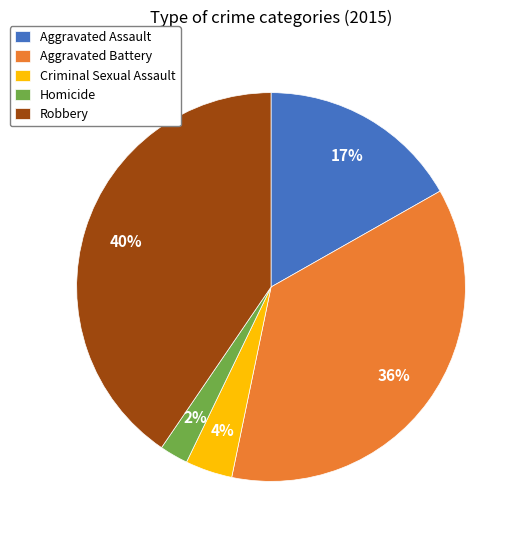

Count the number of slices in the pie.

5